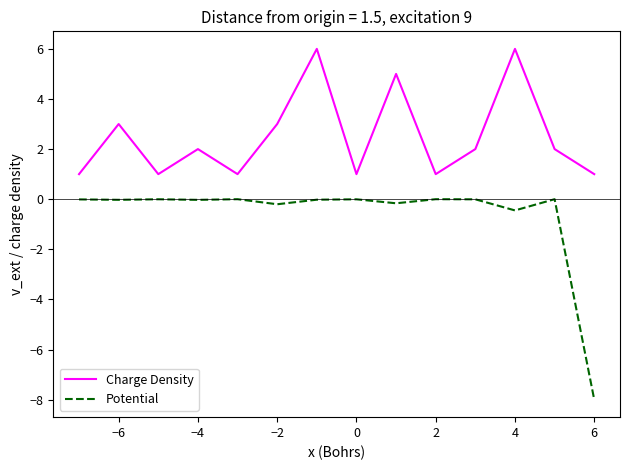

What is the difference between the maximum and minimum values in the Potential series?

8.0